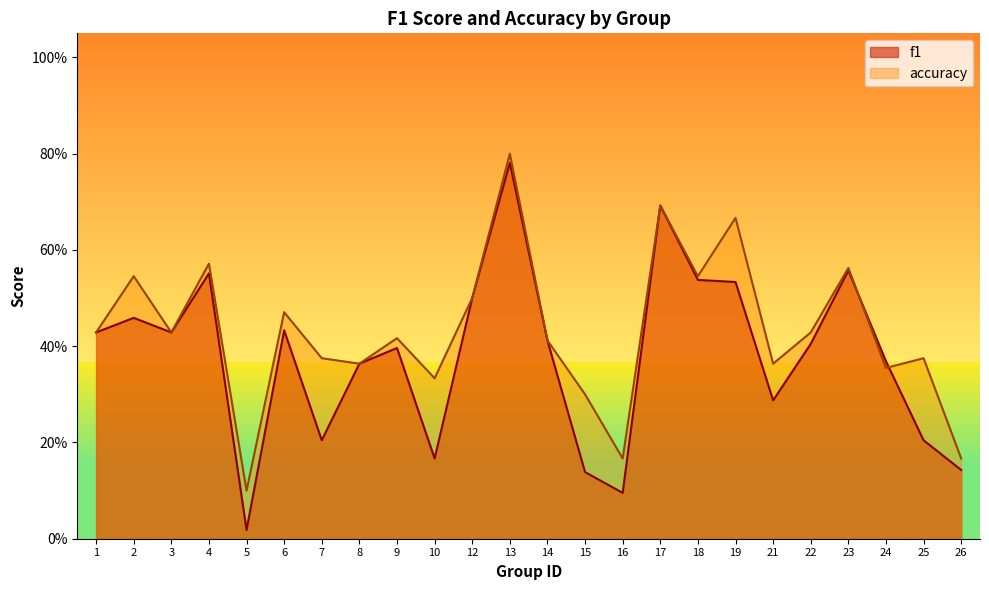

Between 14 and 26, which is larger?

14